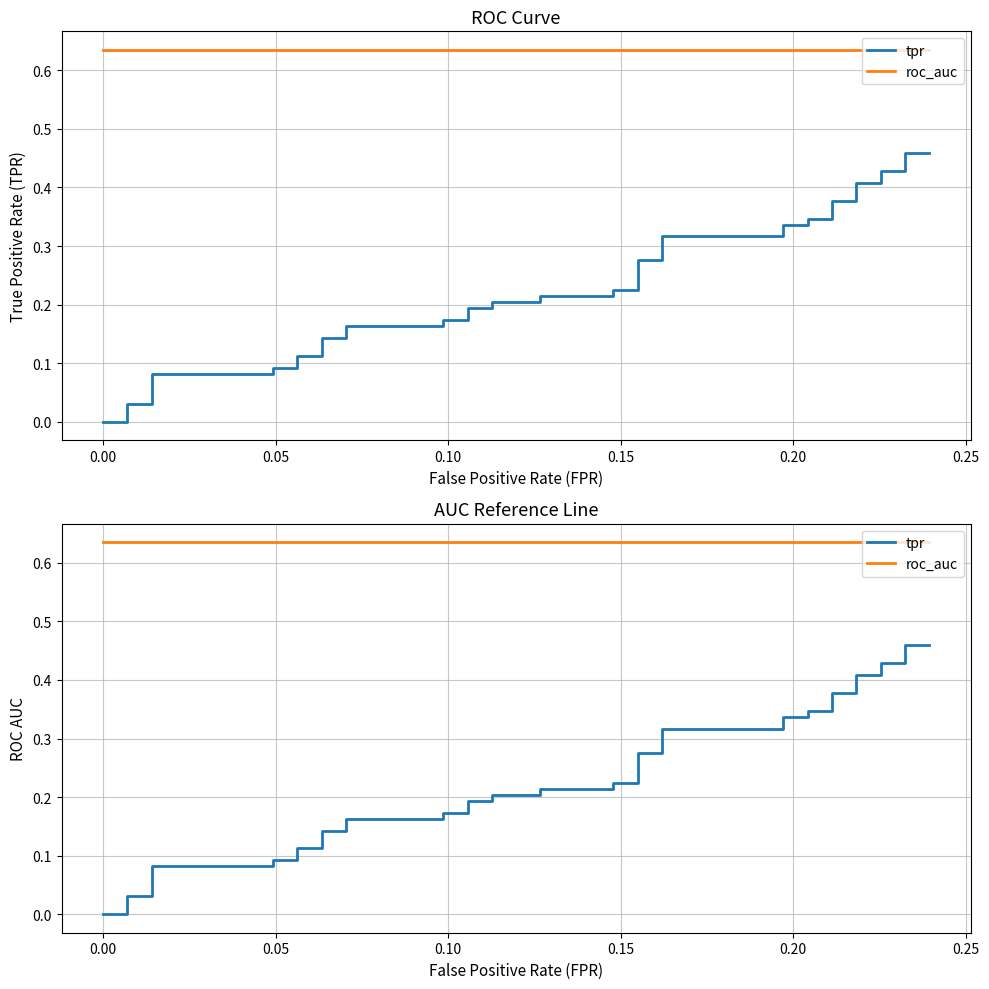

Which series has the largest total across all categories?

roc_auc